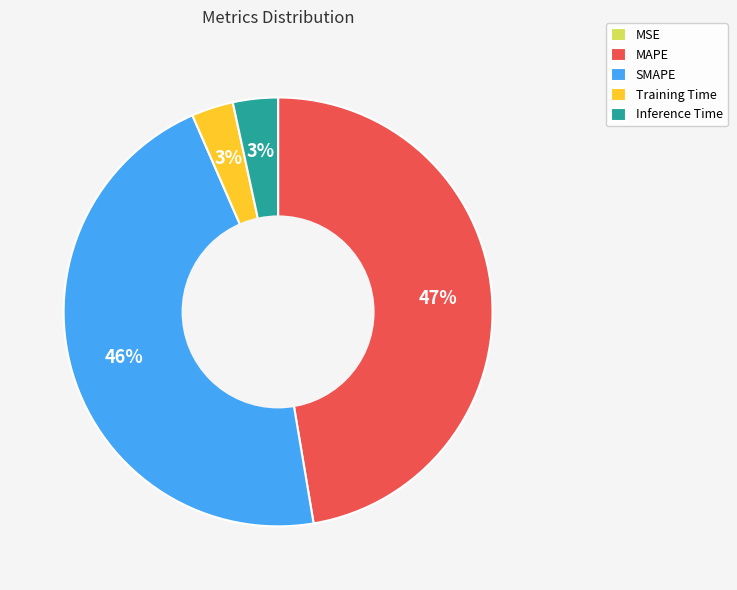

The Training Time slice represents 8% of the pie. True or false?

False